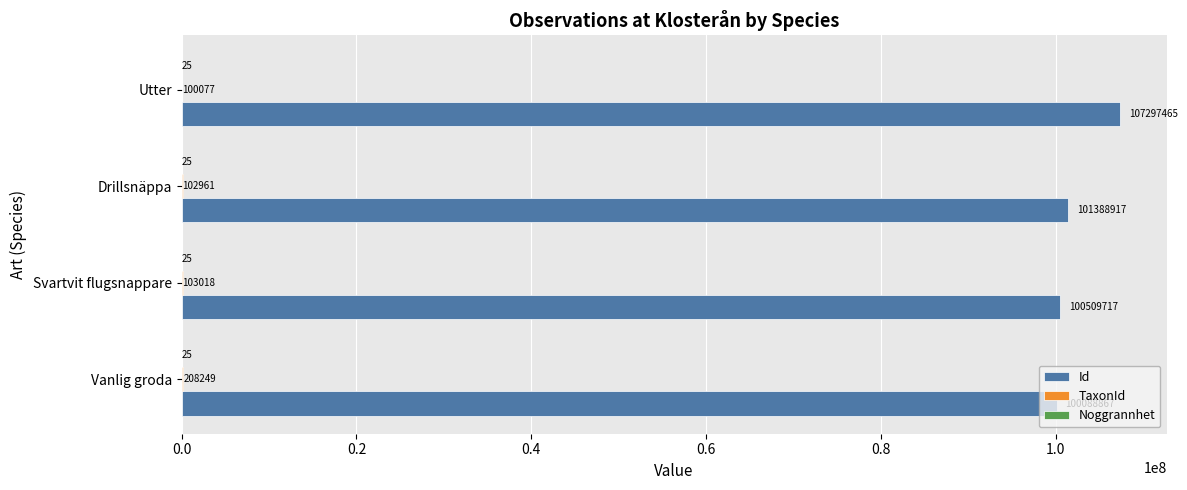

Where is Id nearest to the value 103693166?

Drillsnäppa